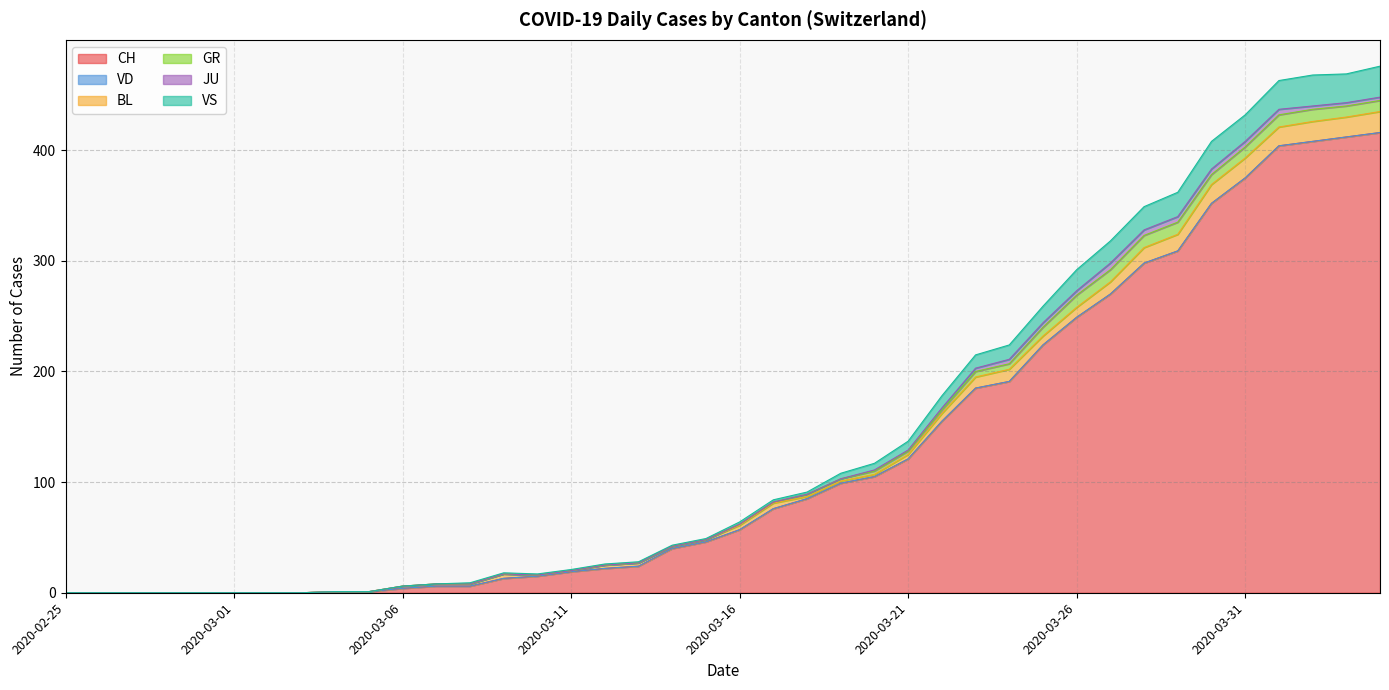

True or false: CH and VS intersect in this chart.

False